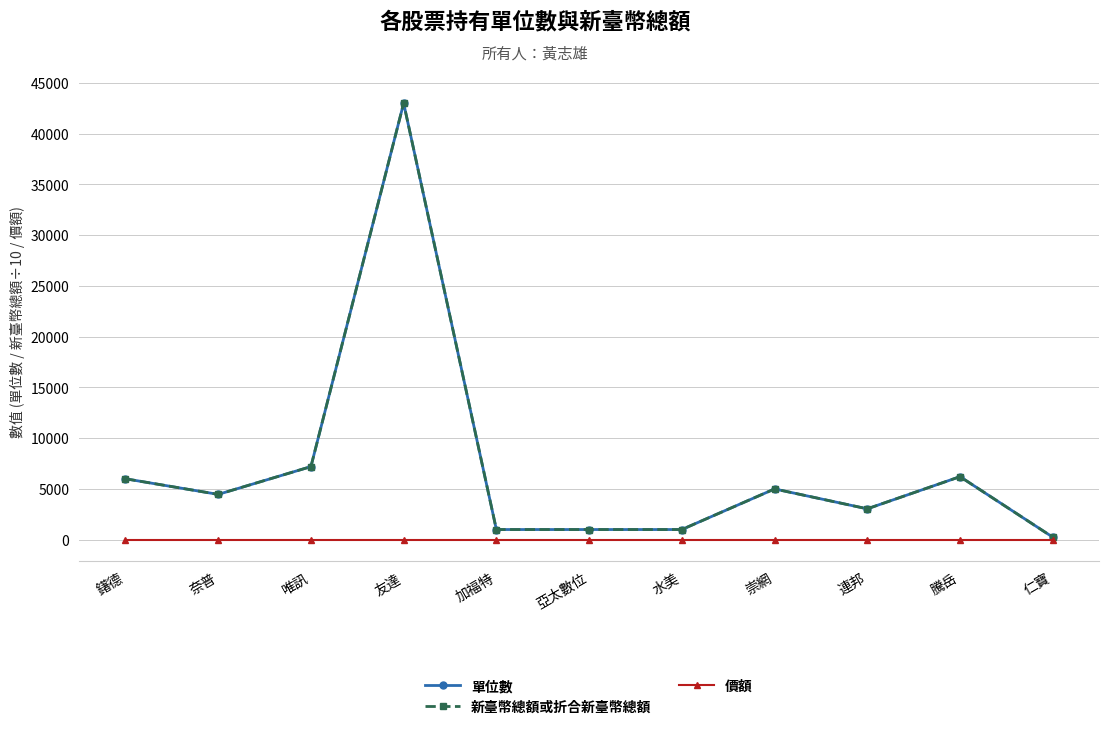

Is this an area chart (filled region under the line)?

No